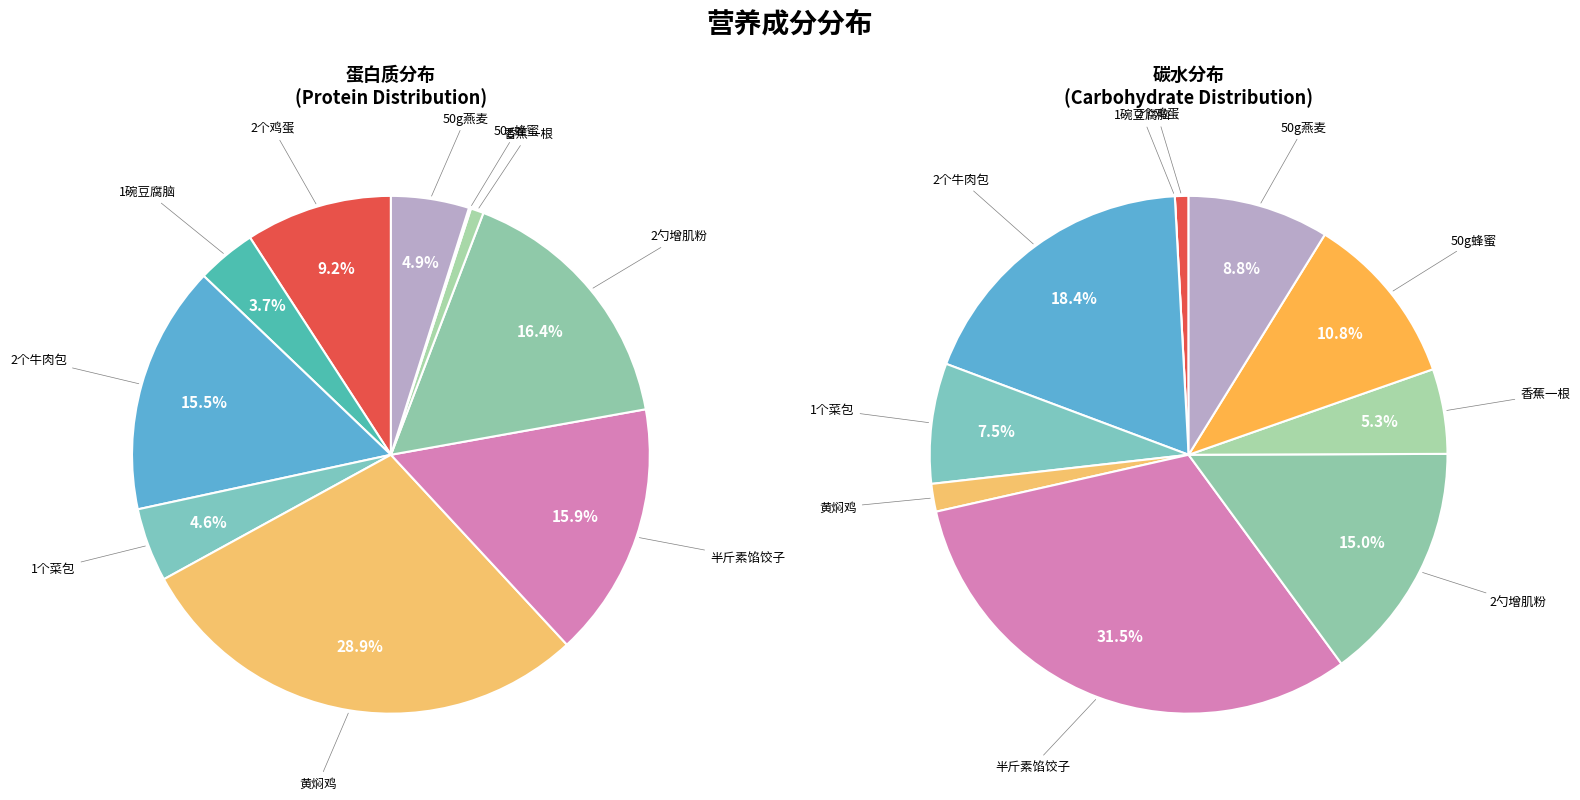

Combined, what portion of the pie is 1个菜包 and 50g蜂蜜?

4.7%